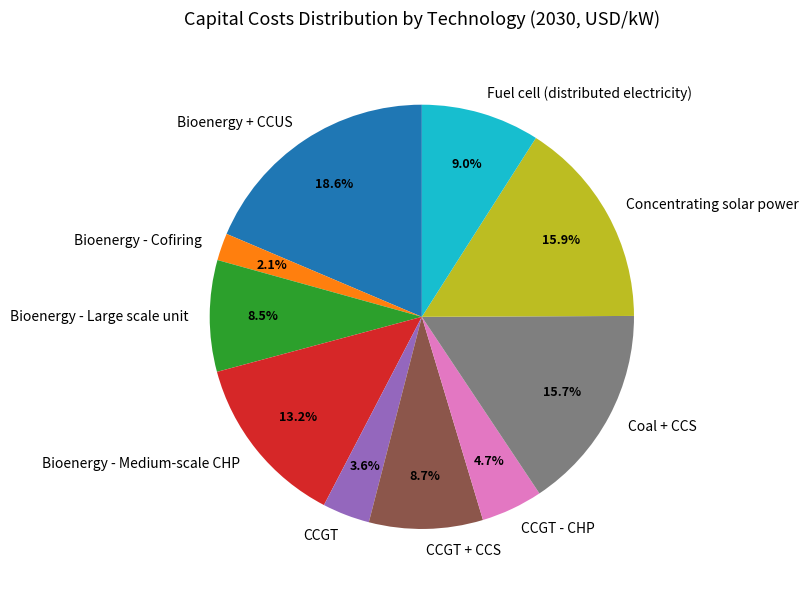

Approximately how many times larger is the value at Concentrating solar power compared to Fuel cell (distributed electricity)?

1.8